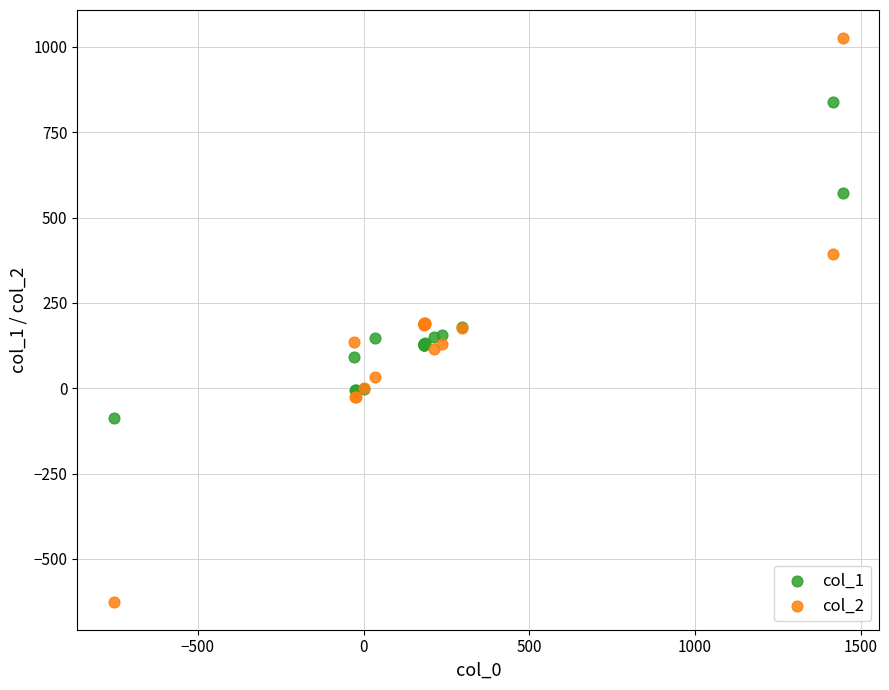

What is the X range (max minus min) for the scatter plot?

2200.1